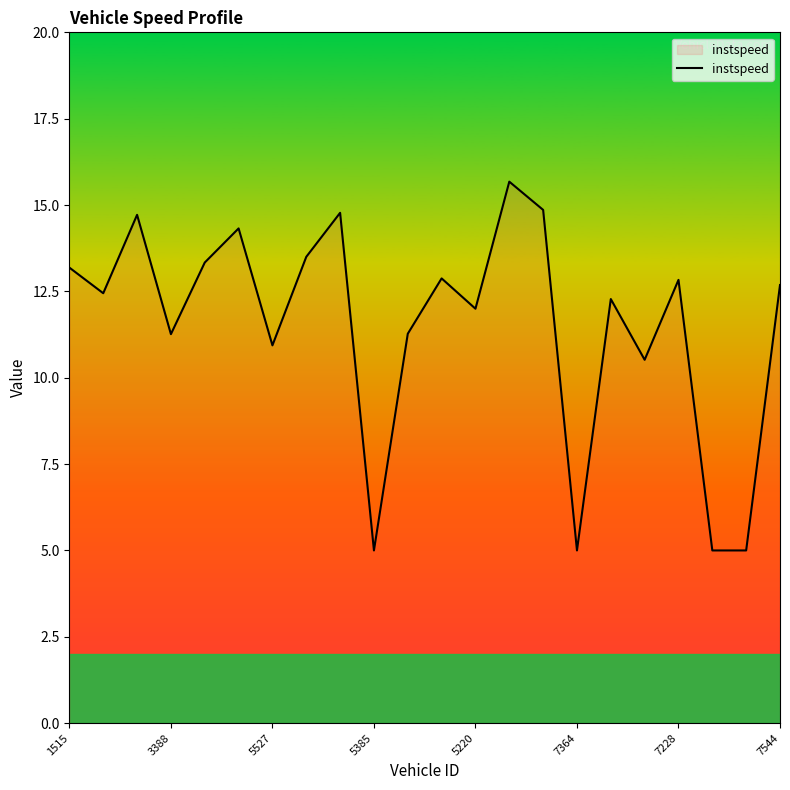

What is the difference between the maximum and minimum values?

10.7